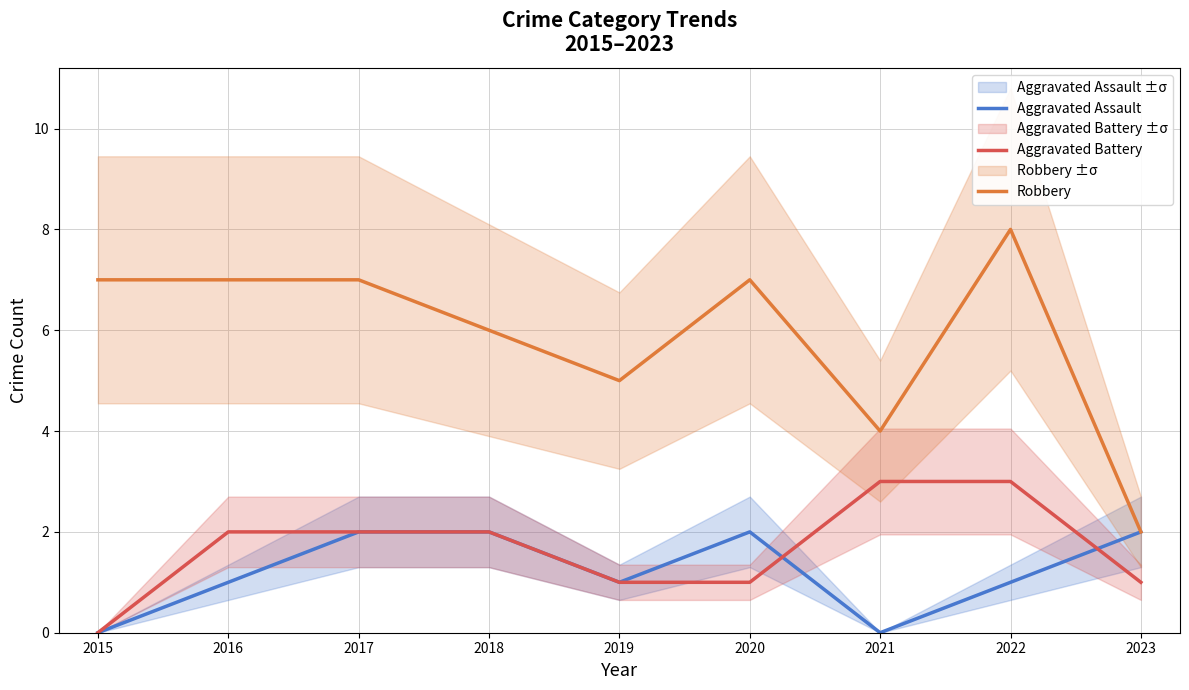

Rank the categories by Robbery value from highest to lowest.

2022, 2015, 2016, 2017, 2020, 2018, 2019, 2021, 2023